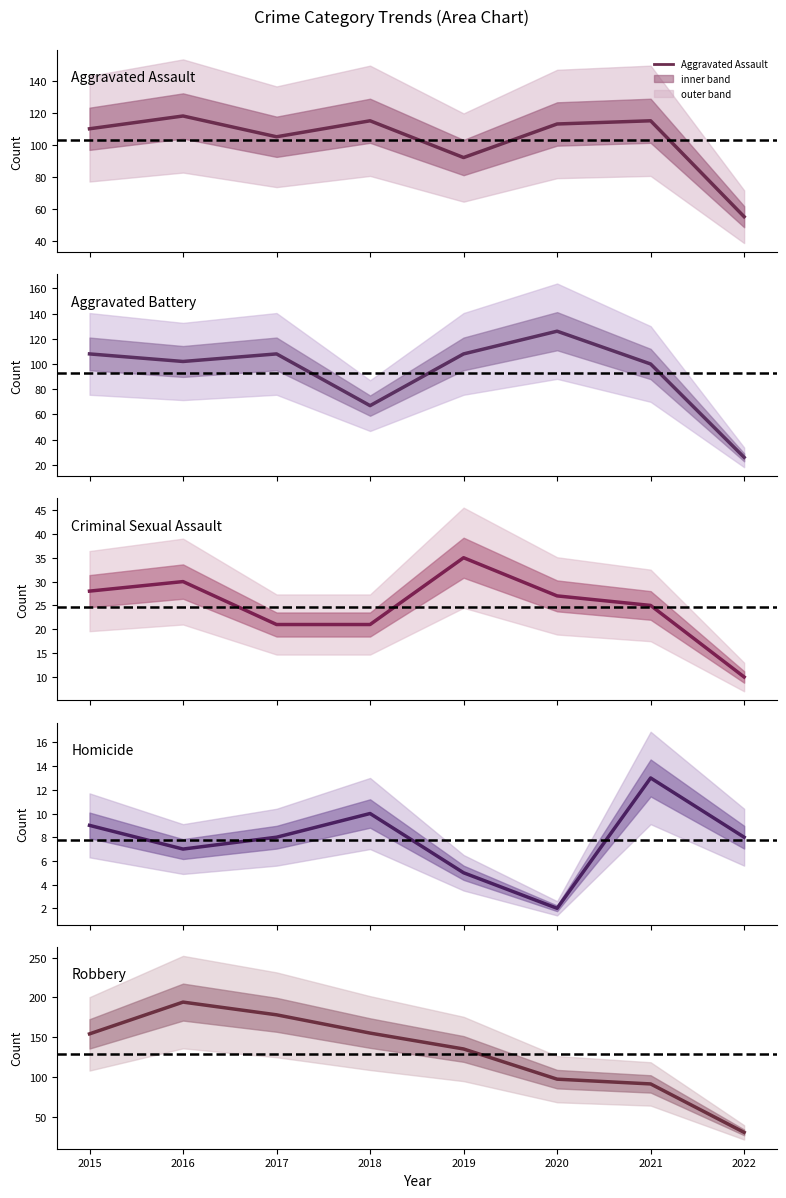

Reading left to right, what are all the values shown in this chart?

Aggravated Assault: 110	118	105	115	92	113	115	55
Aggravated Battery: 108	102	108	67	108	126	100	26
Criminal Sexual Assault: 28	30	21	21	35	27	25	10
Homicide: 9	7	8	10	5	2	13	8
Robbery: 154	194	178	155	135	97	91	30